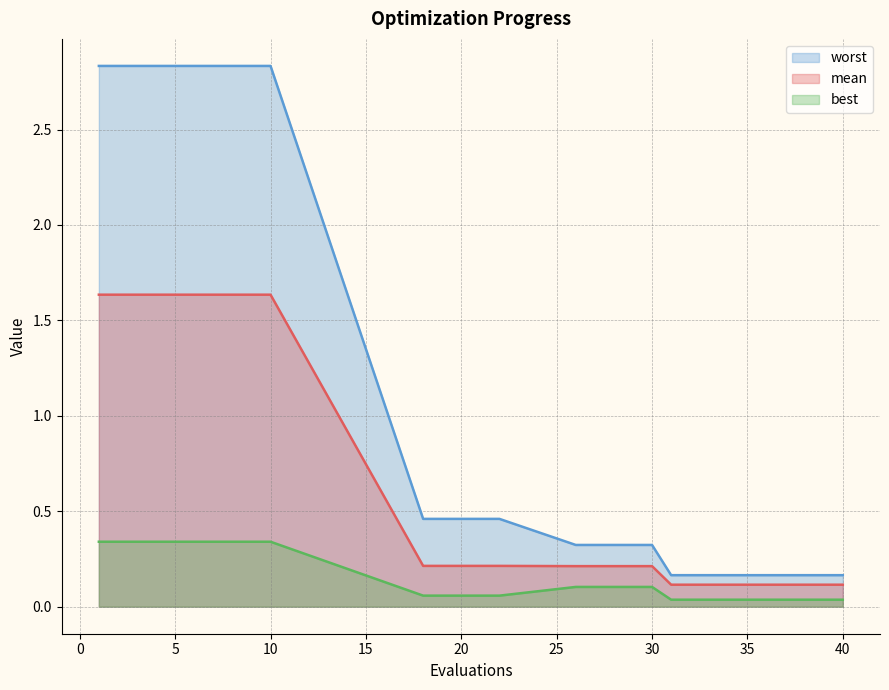

Which category has the lowest value in the best series?

31